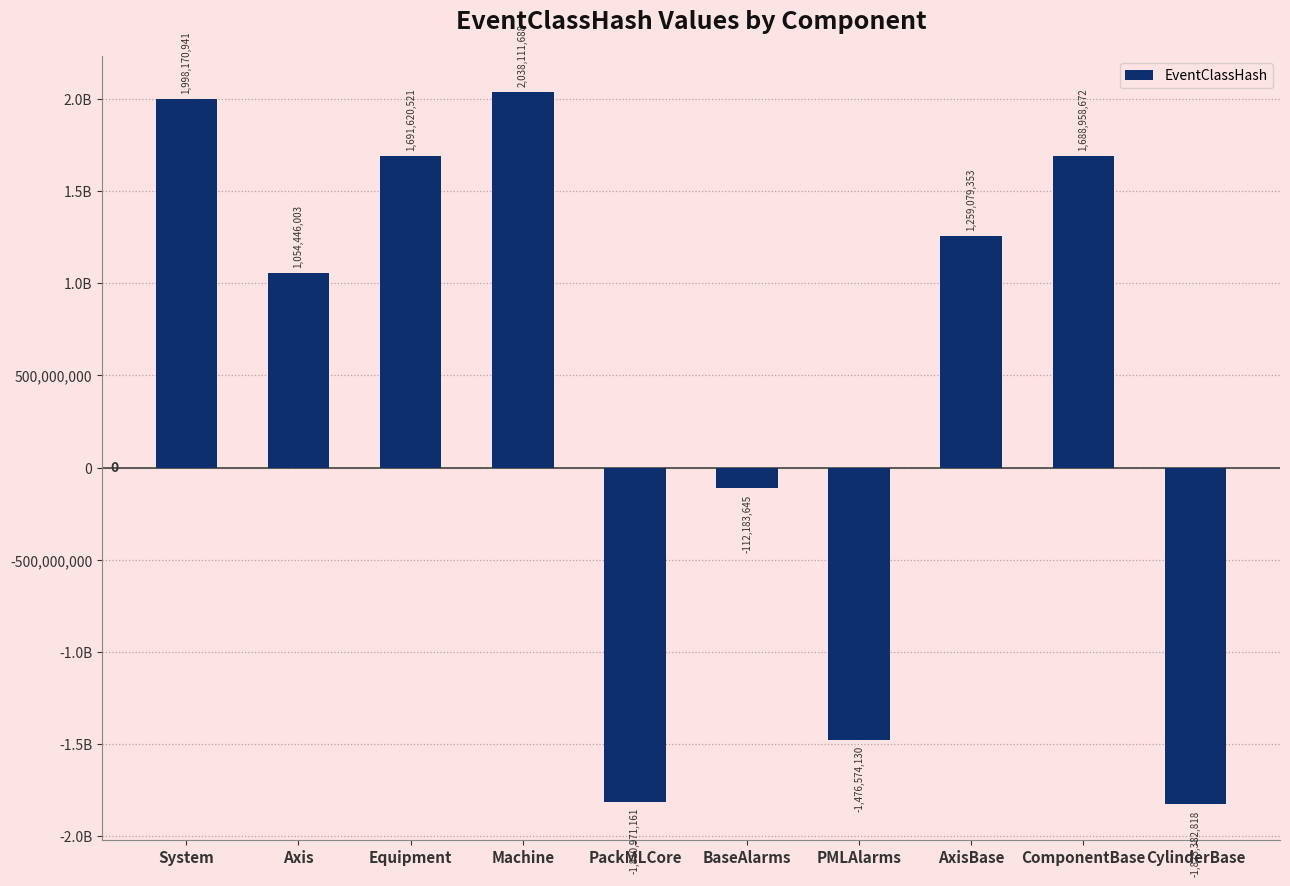

What is the greatest value displayed?

2038111688